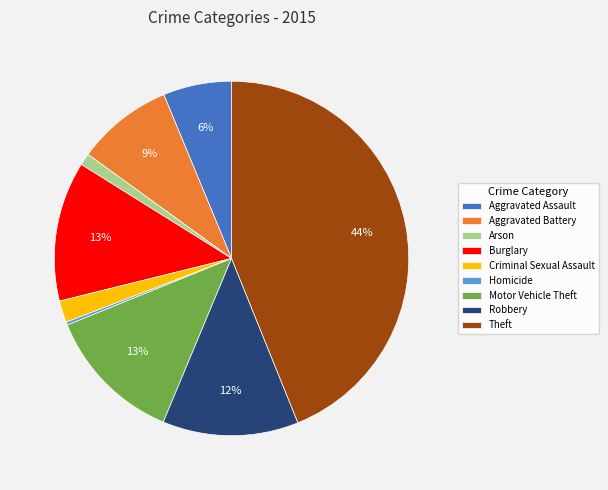

To the nearest percent, what is the combined percentage of Robbery and Aggravated Battery?

21%